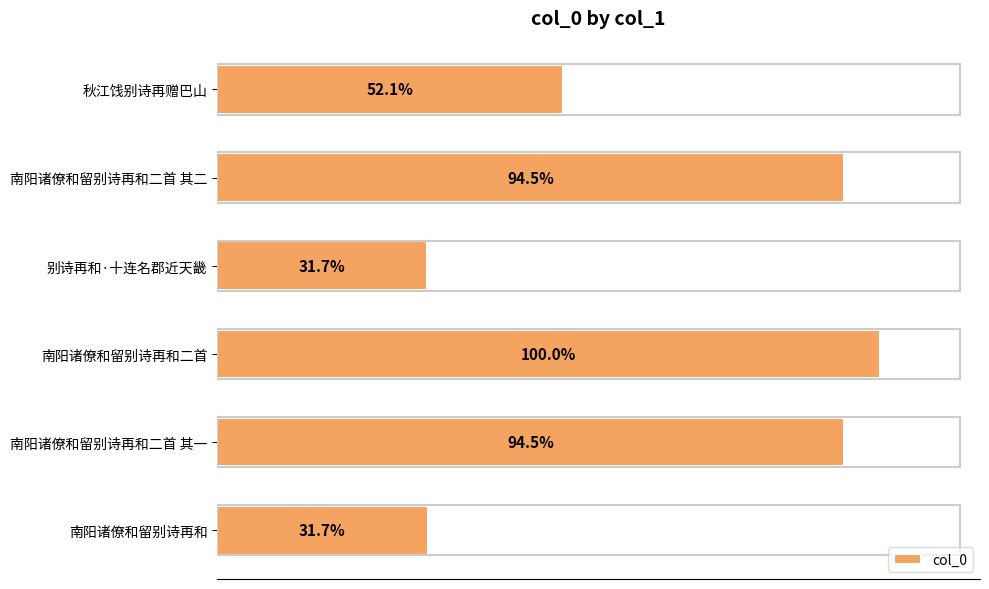

Does the chart contain any negative values?

No